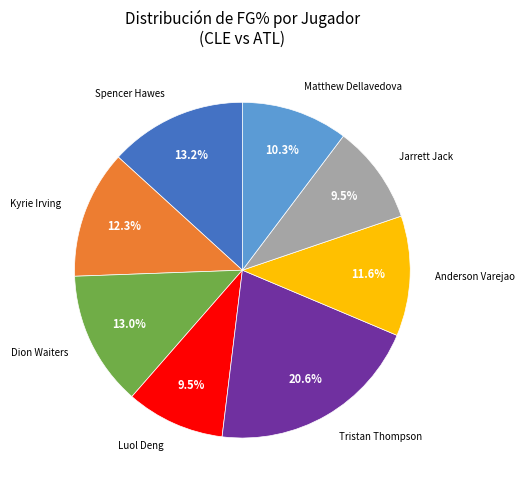

Is there a majority slice in this chart?

No